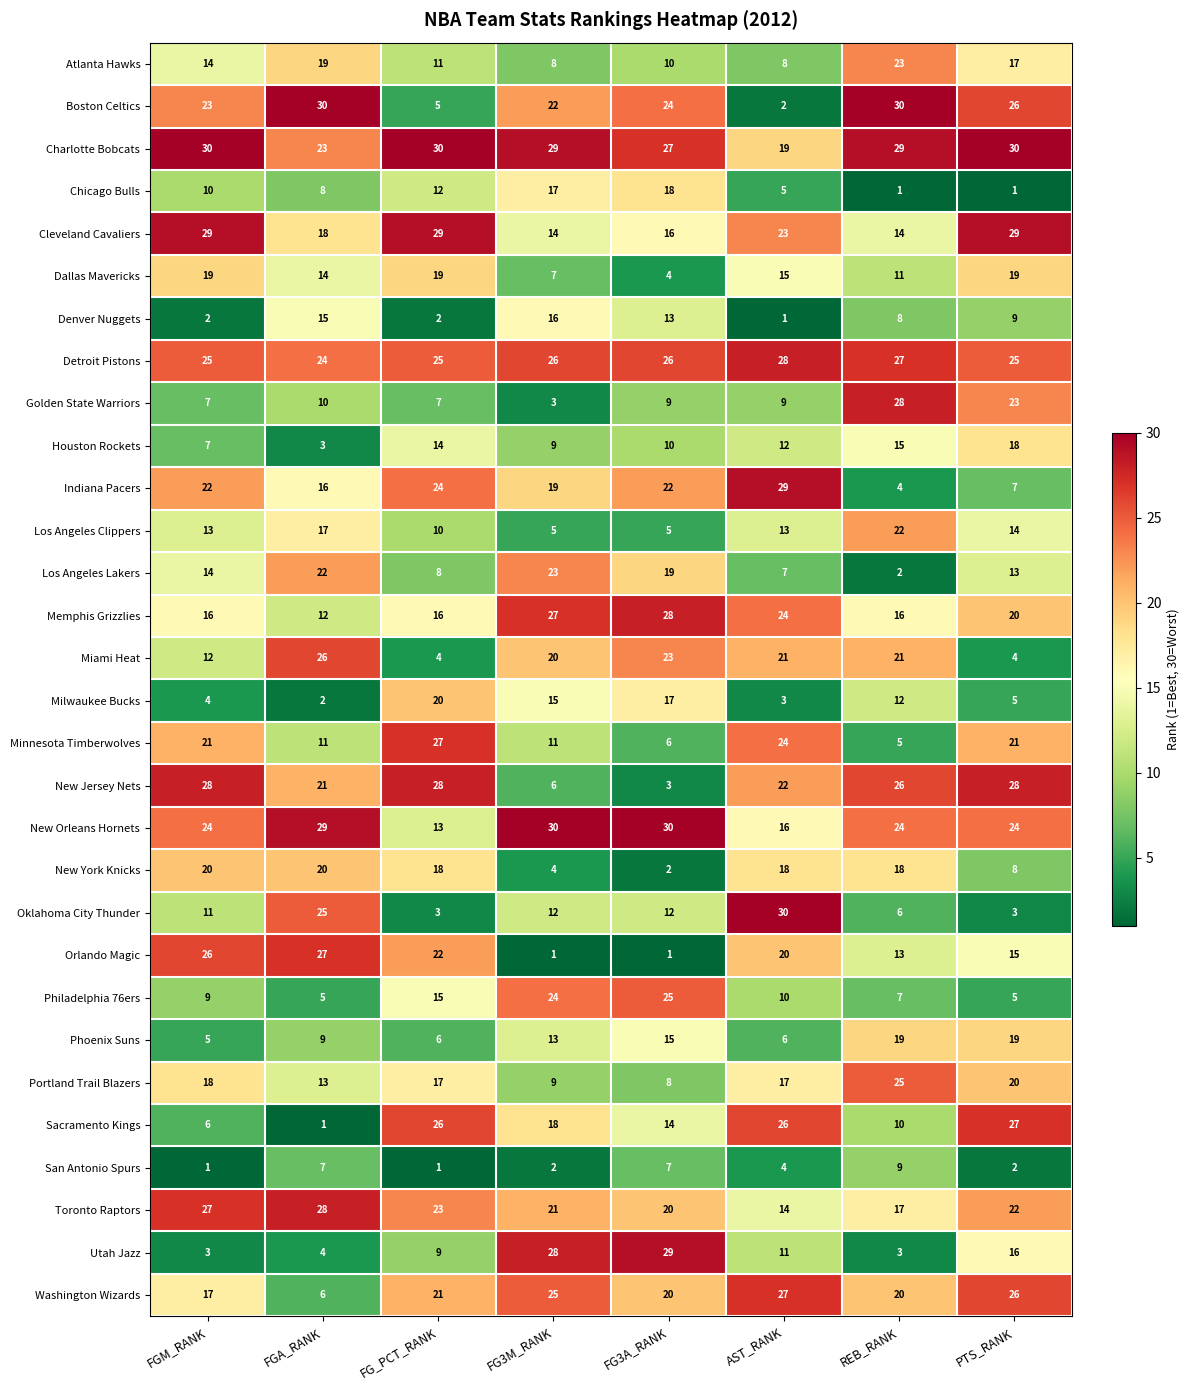

Is the value of Dallas Mavericks at PTS_RANK greater than the value of Detroit Pistons at AST_RANK?

No